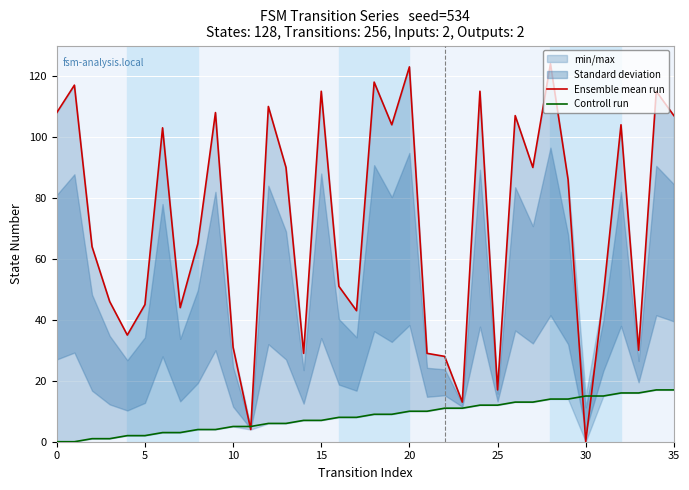

Is it true that Controll run equals 7 at 35?

False